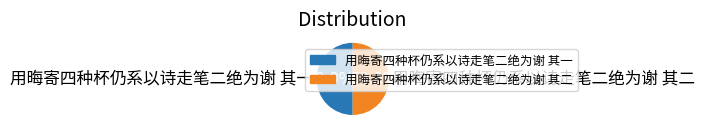

What is the ratio of the value at 用晦寄四种杯仍系以诗走笔二绝为谢 其二 to the value at 用晦寄四种杯仍系以诗走笔二绝为谢 其一?

1.0